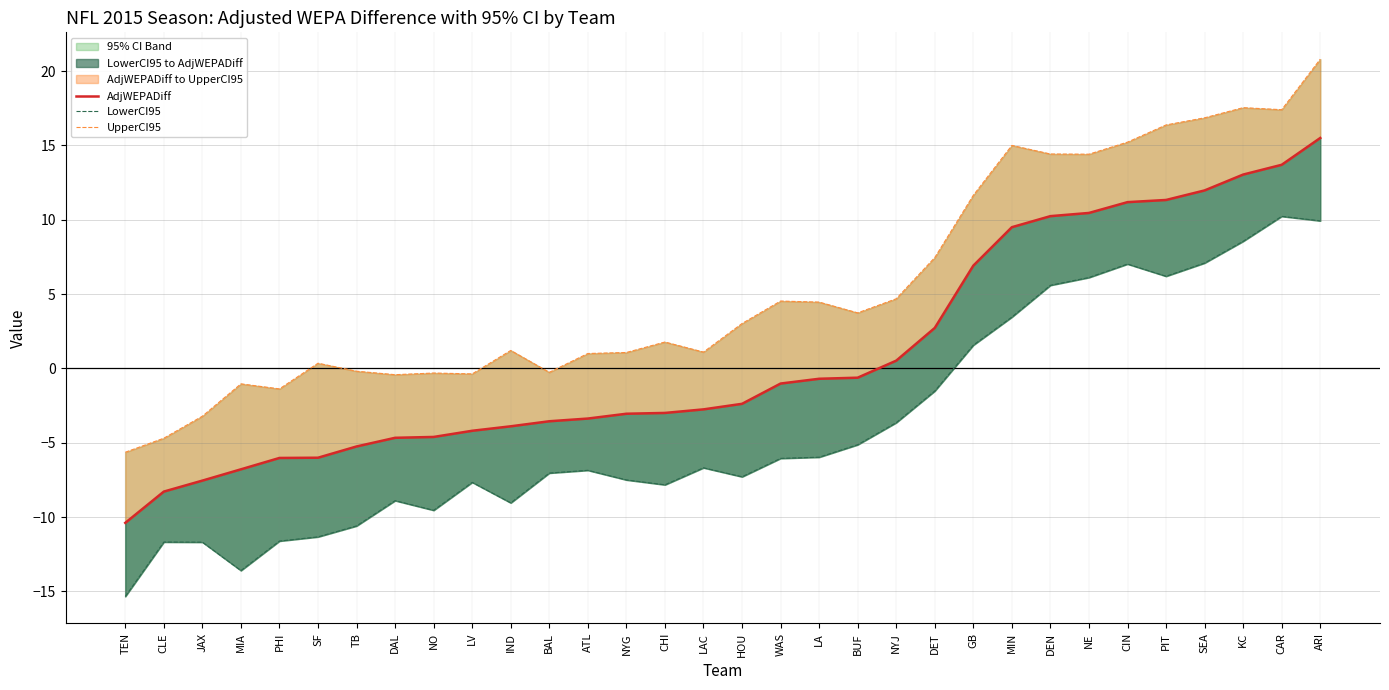

True or false: LowerCI95 and UpperCI95 cross at least once.

False